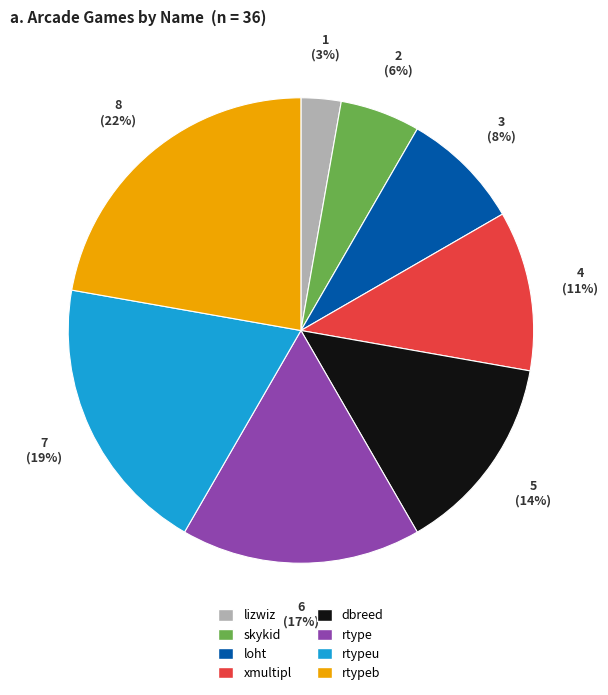

True or false: rtype accounts for 29% of the total.

False